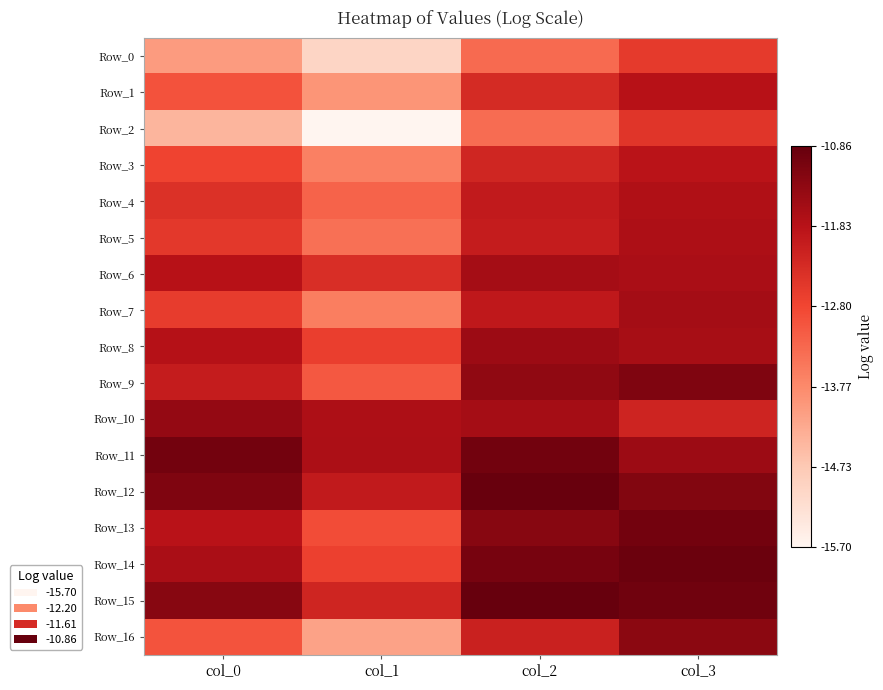

Reading left to right, transcribe all the data shown in this chart.

Row_0: col_0=-14.0	col_1=-15.0	col_2=-13.3	col_3=-12.6
Row_1: col_0=-13.0	col_1=-13.9	col_2=-12.3	col_3=-11.8
Row_2: col_0=-14.4	col_1=-15.7	col_2=-13.3	col_3=-12.5
Row_3: col_0=-12.8	col_1=-13.6	col_2=-12.2	col_3=-11.8
Row_4: col_0=-12.4	col_1=-13.2	col_2=-12.0	col_3=-11.7
Row_5: col_0=-12.5	col_1=-13.4	col_2=-12.0	col_3=-11.7
Row_6: col_0=-11.8	col_1=-12.4	col_2=-11.6	col_3=-11.7
Row_7: col_0=-12.6	col_1=-13.6	col_2=-11.9	col_3=-11.6
Row_8: col_0=-11.8	col_1=-12.7	col_2=-11.5	col_3=-11.6
Row_9: col_0=-12.0	col_1=-13.1	col_2=-11.4	col_3=-11.2
Row_10: col_0=-11.4	col_1=-11.7	col_2=-11.6	col_3=-12.2
Row_11: col_0=-11.0	col_1=-11.7	col_2=-11.0	col_3=-11.5
Row_12: col_0=-11.2	col_1=-12.0	col_2=-10.9	col_3=-11.2
Row_13: col_0=-11.8	col_1=-12.9	col_2=-11.3	col_3=-11.0
Row_14: col_0=-11.7	col_1=-12.7	col_2=-11.1	col_3=-10.9
Row_15: col_0=-11.2	col_1=-12.2	col_2=-10.9	col_3=-11.0
Row_16: col_0=-13.0	col_1=-14.1	col_2=-12.1	col_3=-11.3